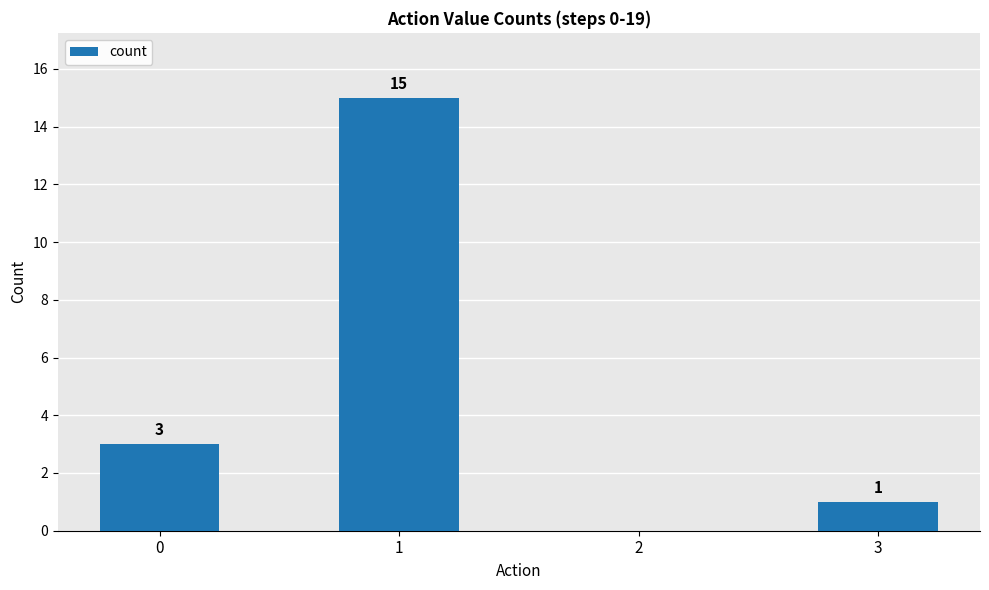

Reading left to right, what are all the values shown in this chart?

3	15	0	1